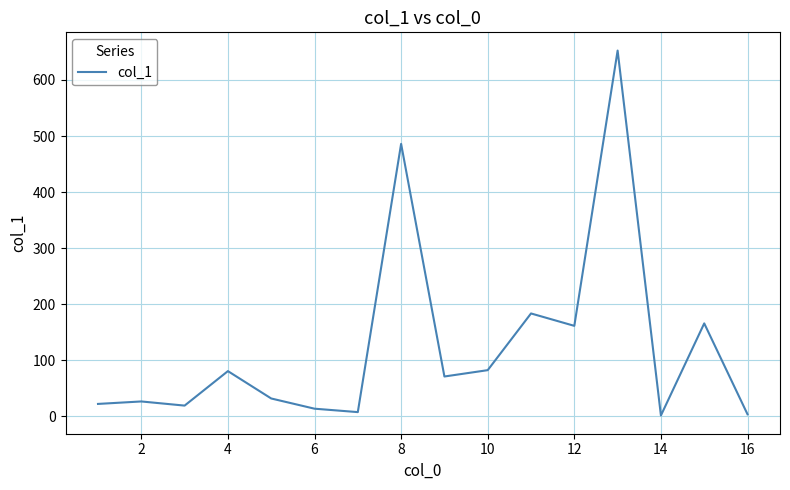

What is the greatest value displayed?

652.4